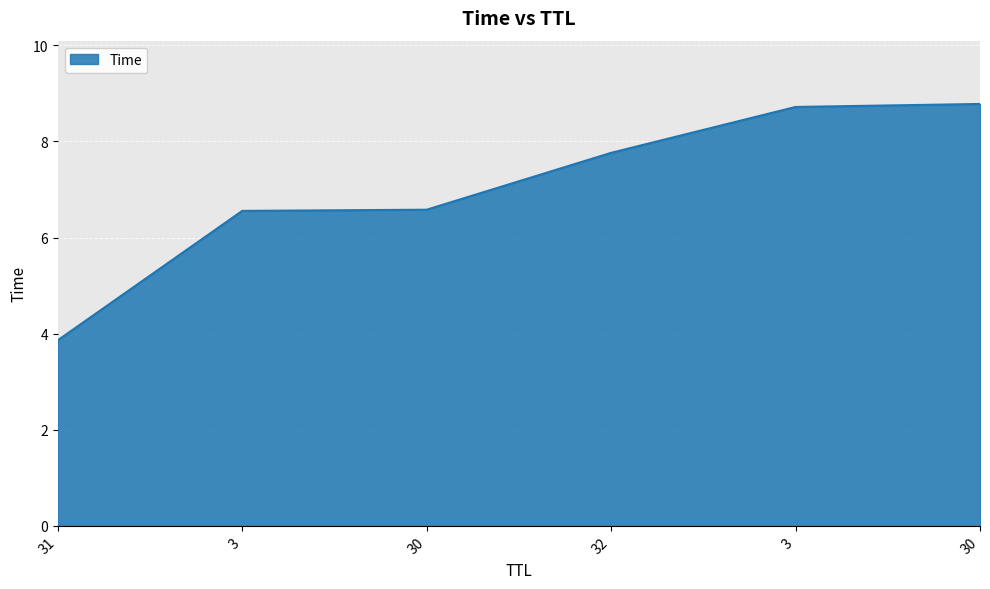

What is the sum of the values at 30 and 31?

10.4